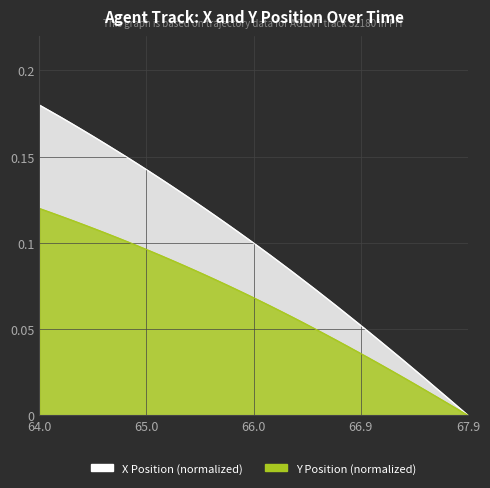

How many data points in X are above 0?

39